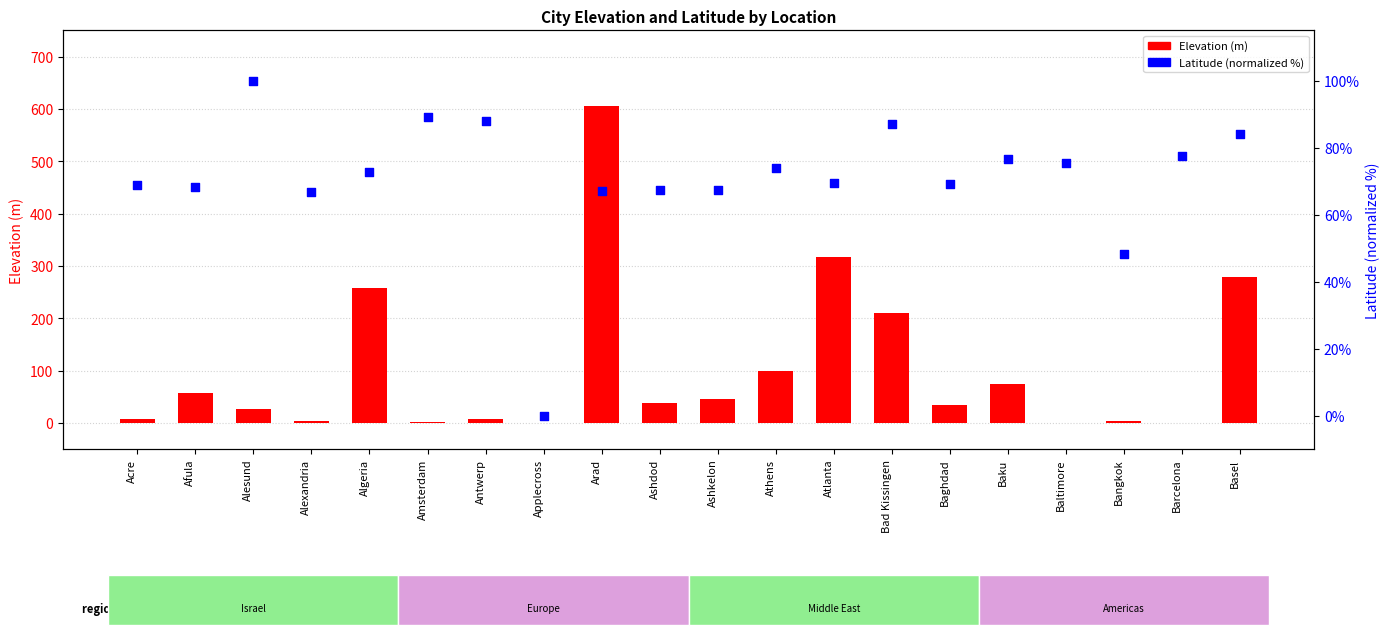

What are all the series names shown in the legend?

Elevation (m), Latitude (normalized %)